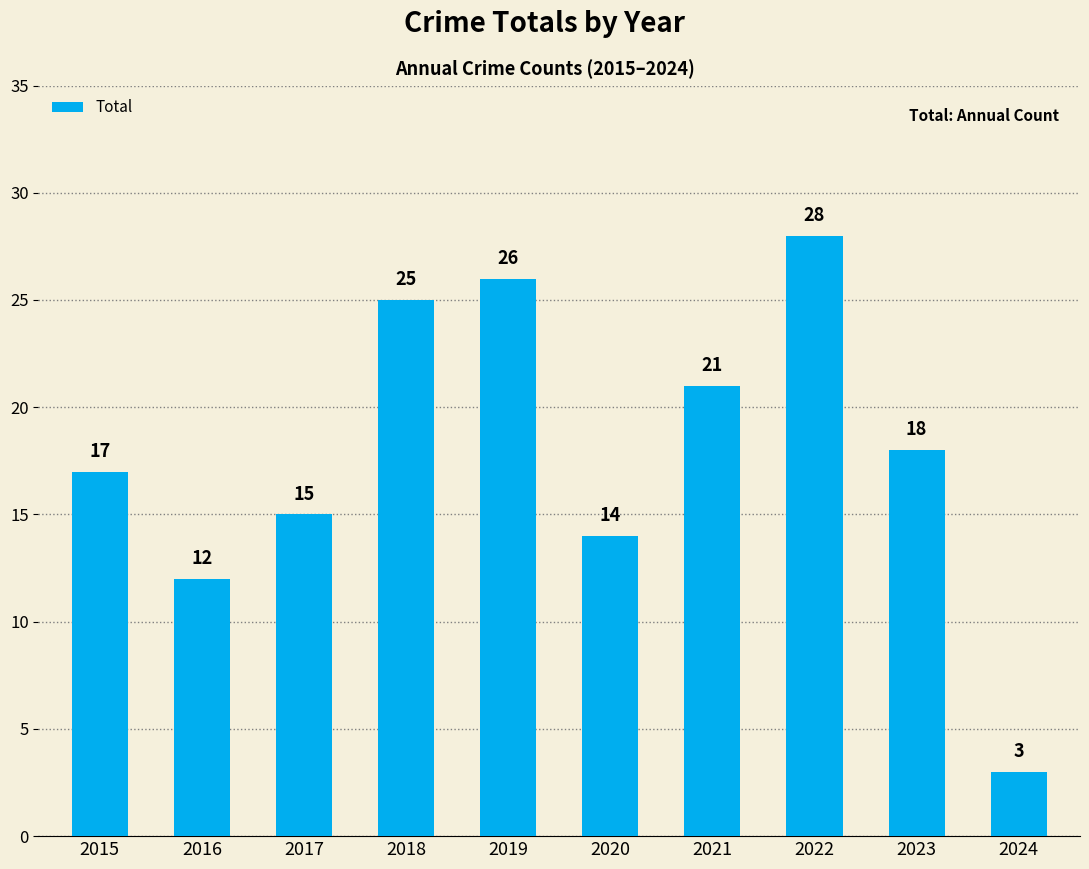

Where is the data nearest to the value 15?

2017